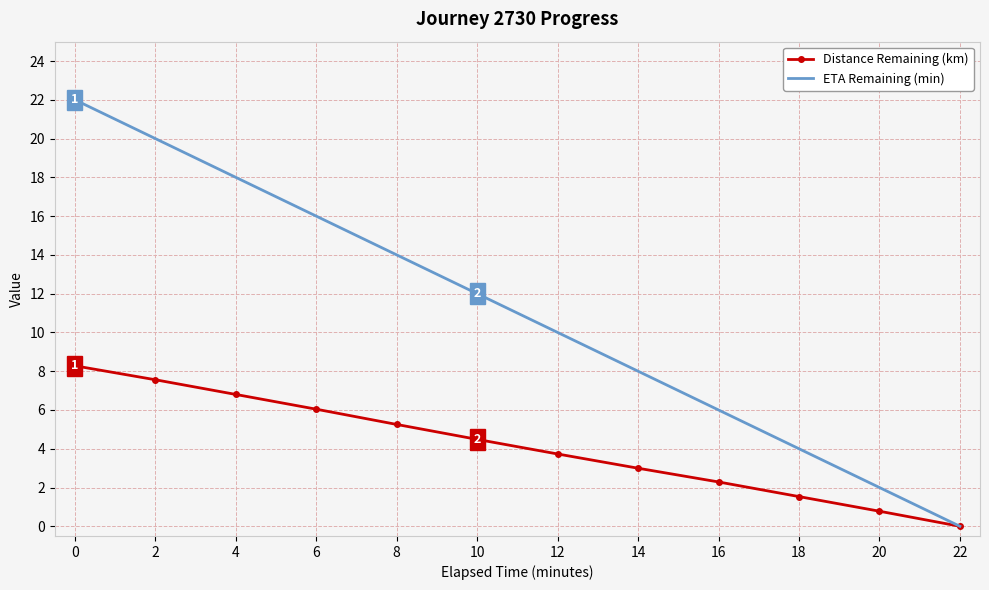

Reading left to right, what are all the values shown in this chart?

Distance Remaining (km): 8.3	7.6	6.8	6.0	5.3	4.5	3.7	3.0	2.3	1.5	0.8	0.0
ETA Remaining (min): 22.0	20.0	18.0	16.0	14.0	12.0	10.0	8.0	6.0	4.0	2.0	0.0